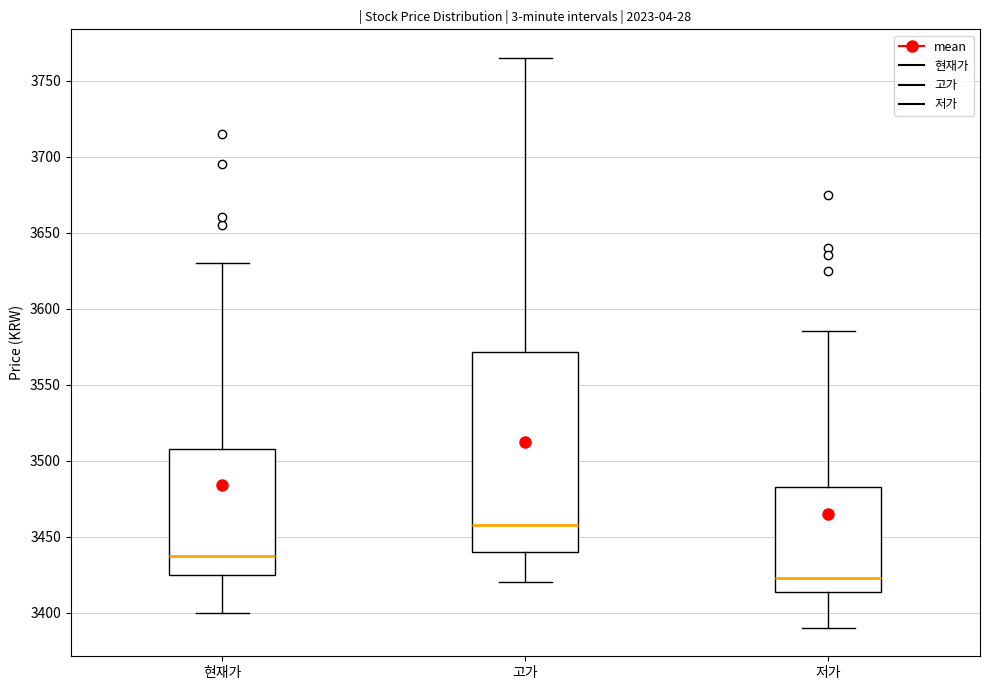

Comparing the boxes themselves (not the whiskers), which one is the tallest?

고가